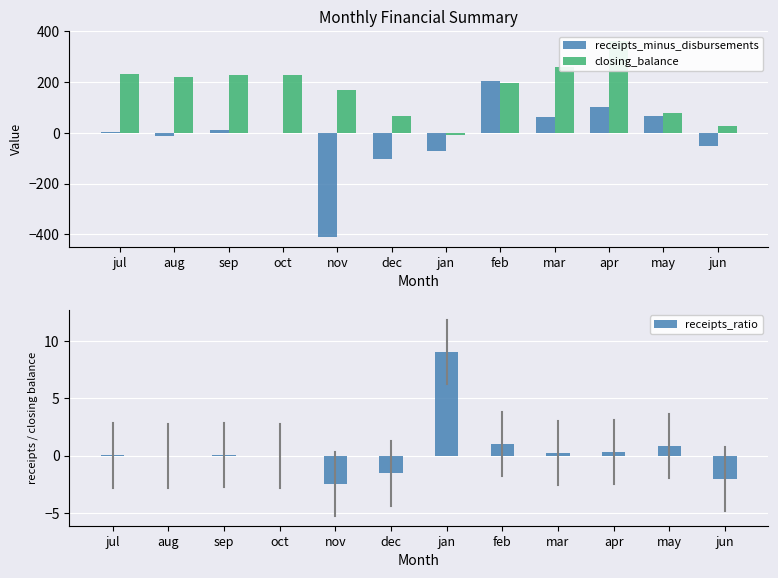

How many values in the receipts_minus_disbursements series exceed 3?

6